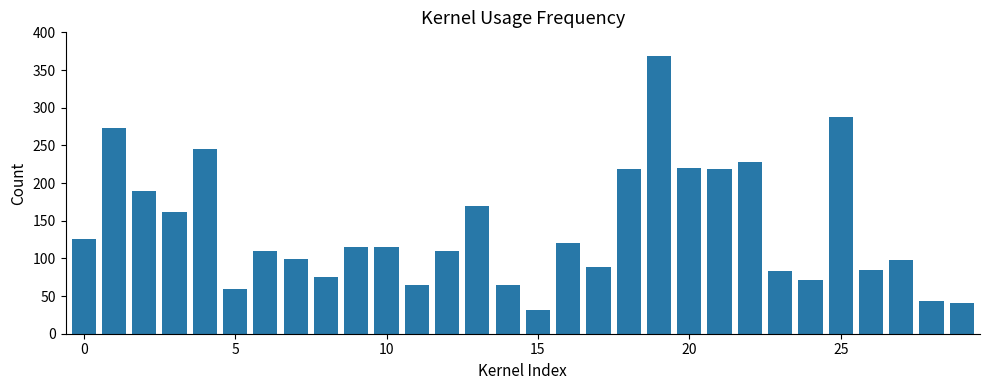

What is the difference between the second highest and second lowest values?

246